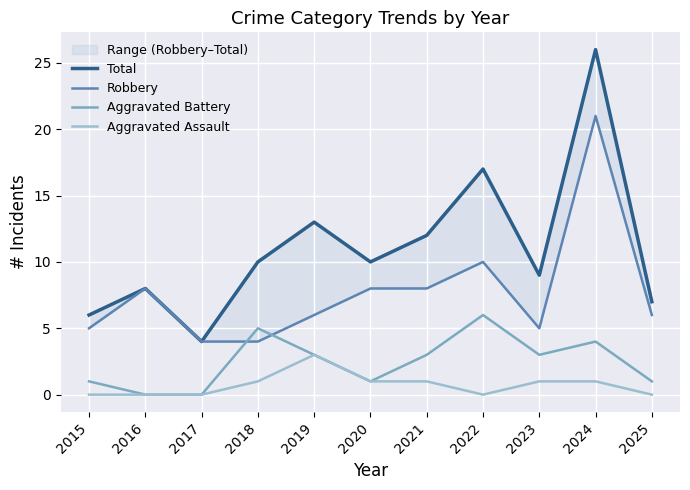

Which series has the widest spread of values?

Total